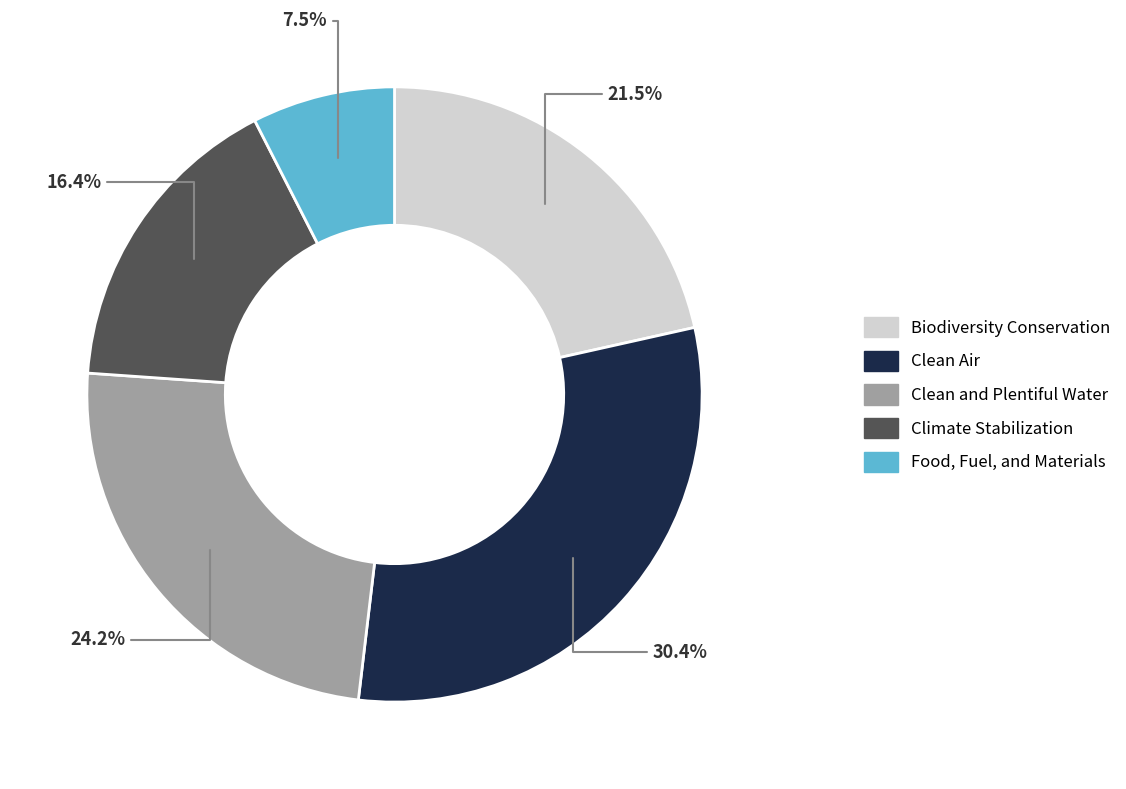

How many segments does this pie chart have?

5